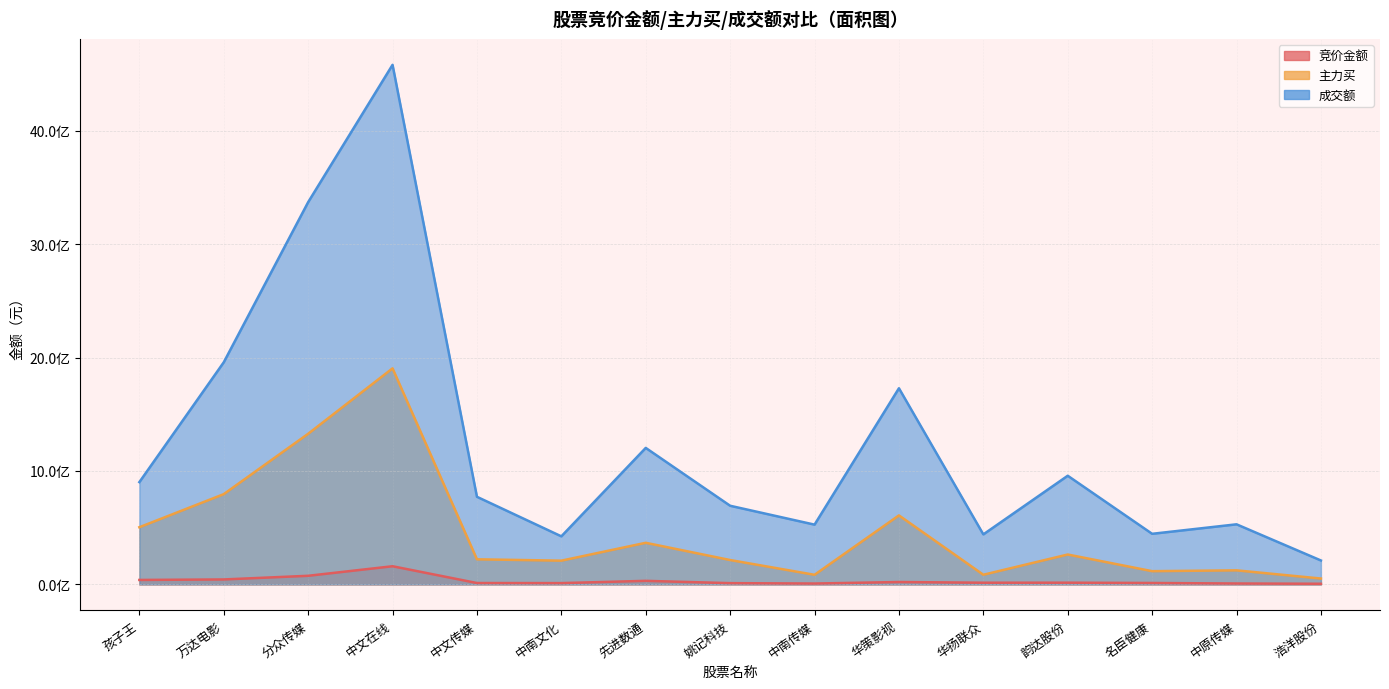

At which category is the sum across all series the highest?

中文在线